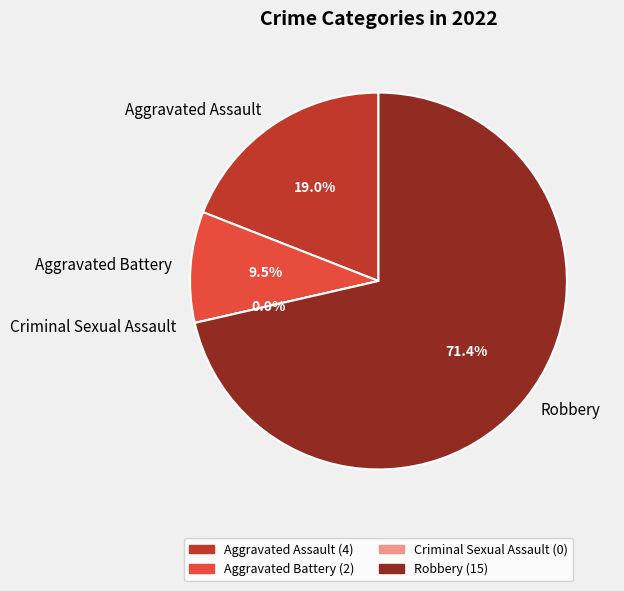

What percentage is the Aggravated Battery slice, to the nearest percent?

10%